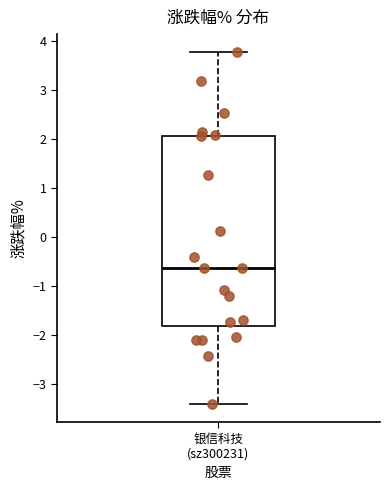

Where does the lower whisker of the box for 银信科技 (sz300231) end on the y-axis? The values are not printed on the chart, so give them approximately, as read against the axis.

-3.4